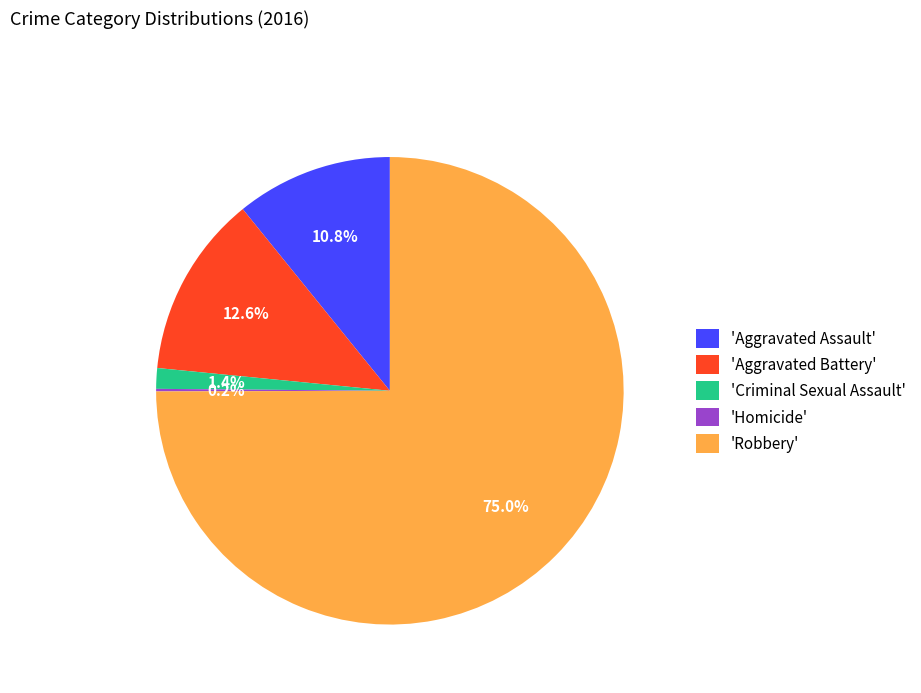

Does 'Robbery' represent more than half of the total?

Yes